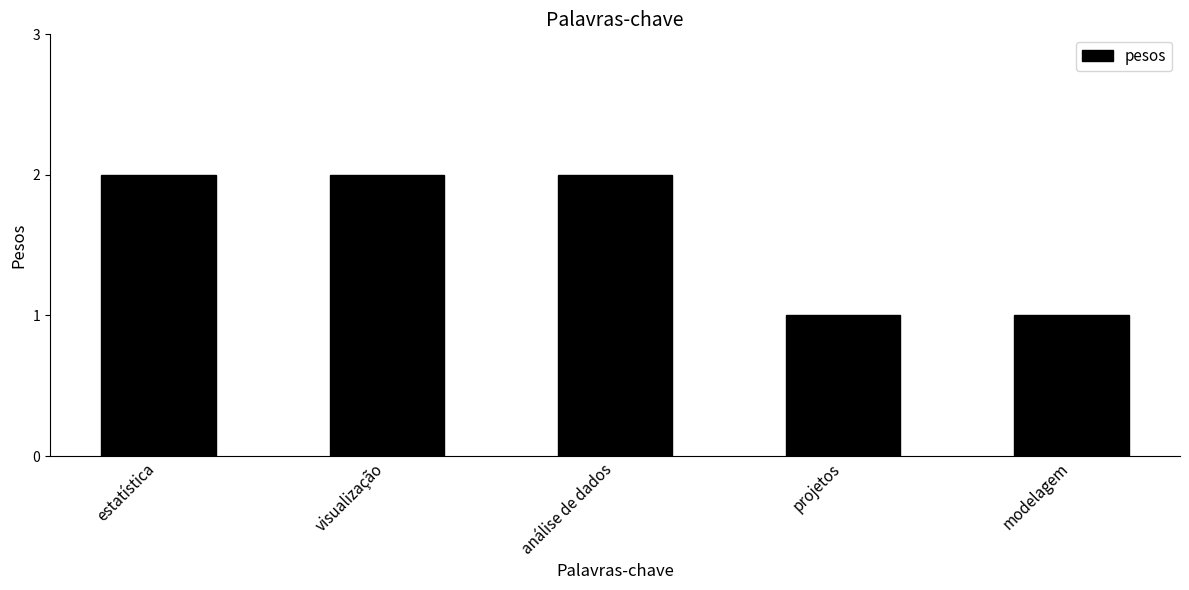

The chart shows a value of 0 at projetos. True or false?

False